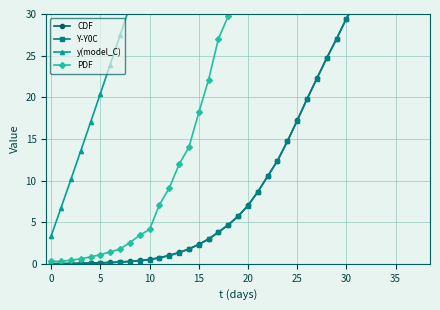

What is the sum of the CDF values at 17 and 15?

6.1